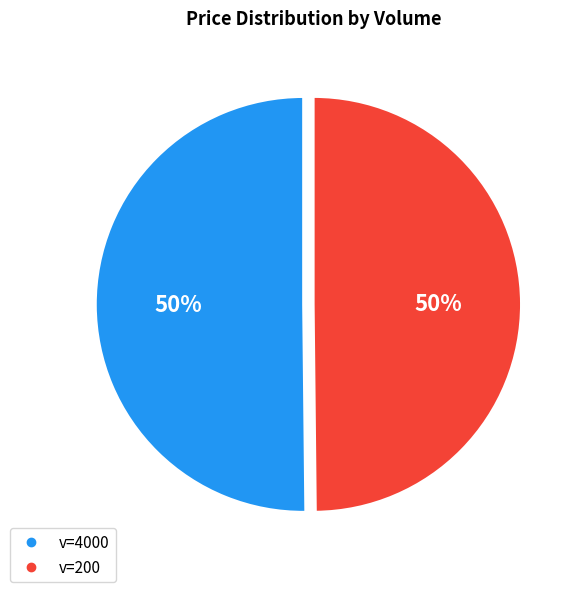

To the nearest percent, what is the average slice percentage?

50%